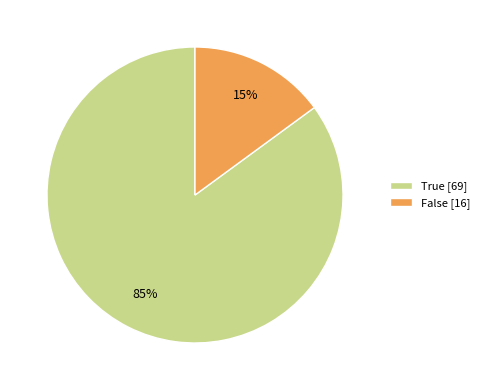

How many slices are in this pie chart?

2